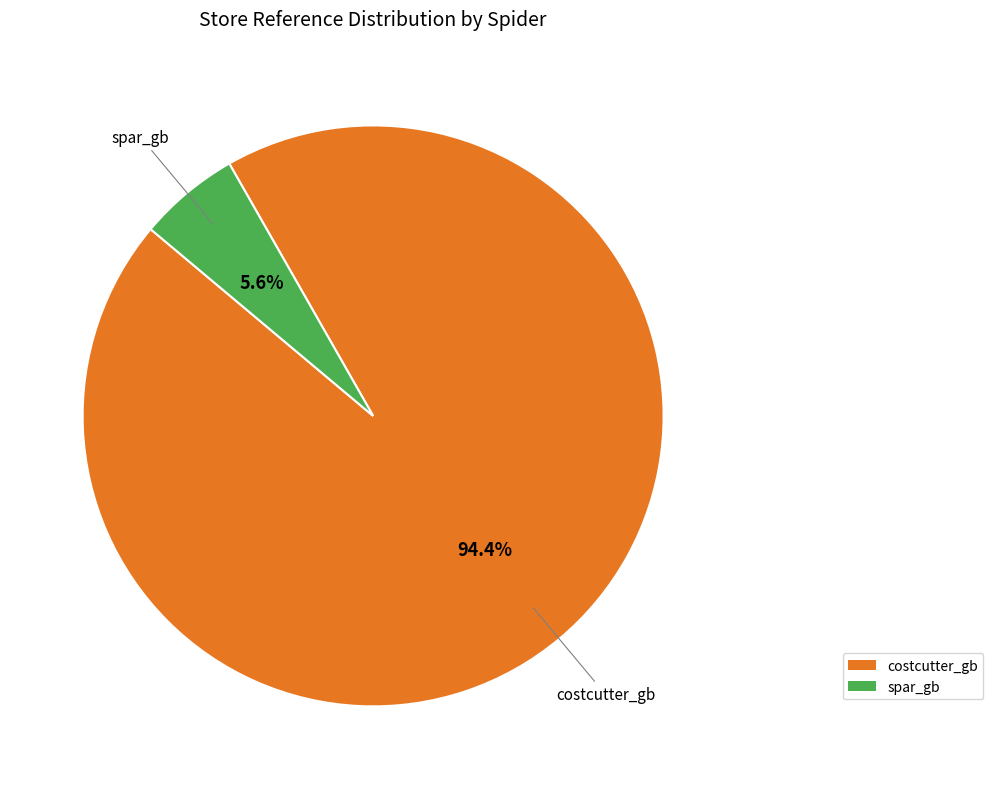

Count the number of slices in the pie.

2